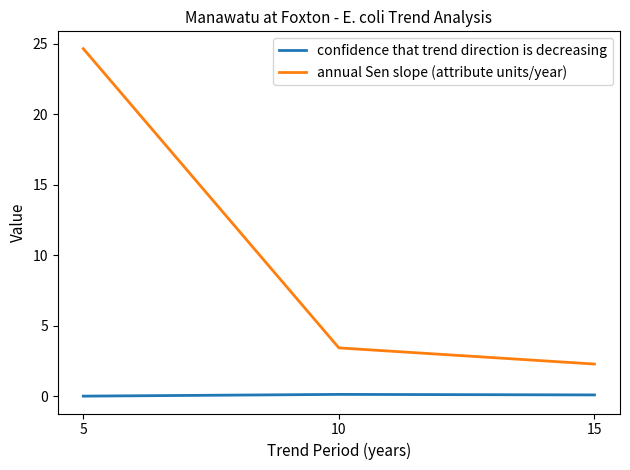

Count the number of data series in this chart.

2